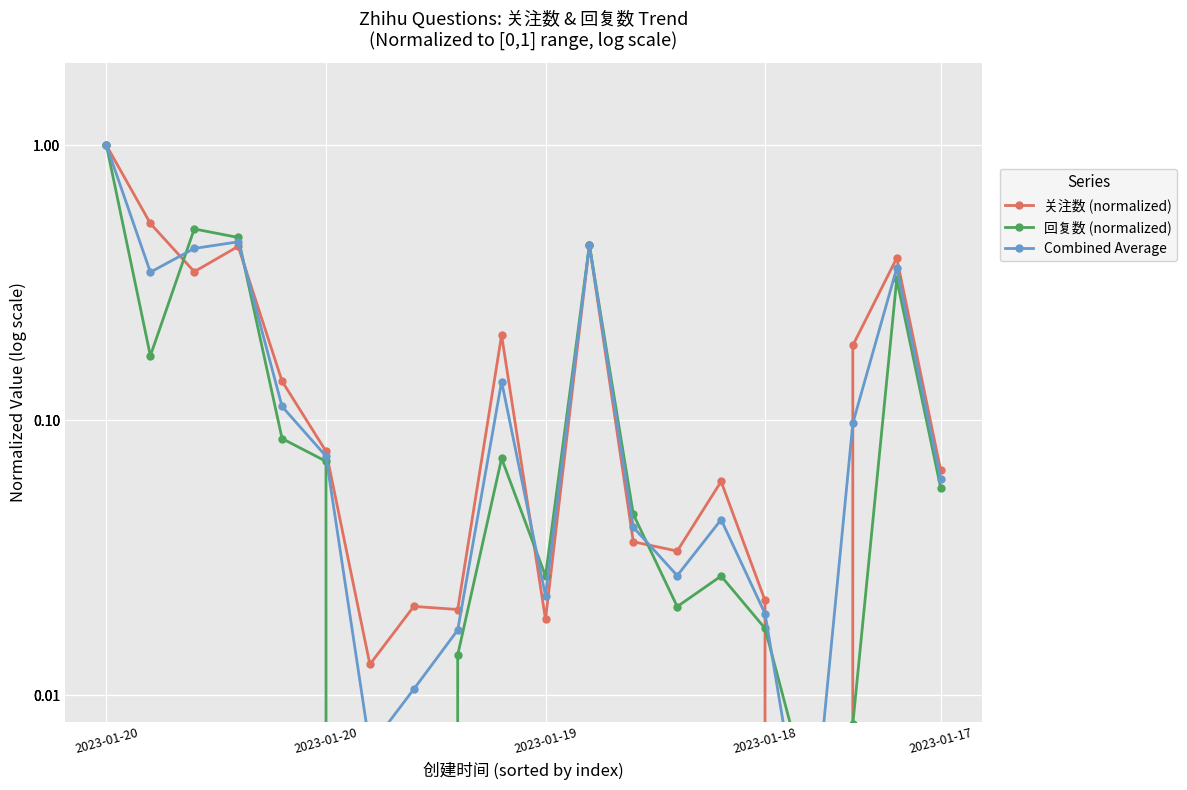

Between 2023-01-17 and 2023-01-20, which is larger?

2023-01-20